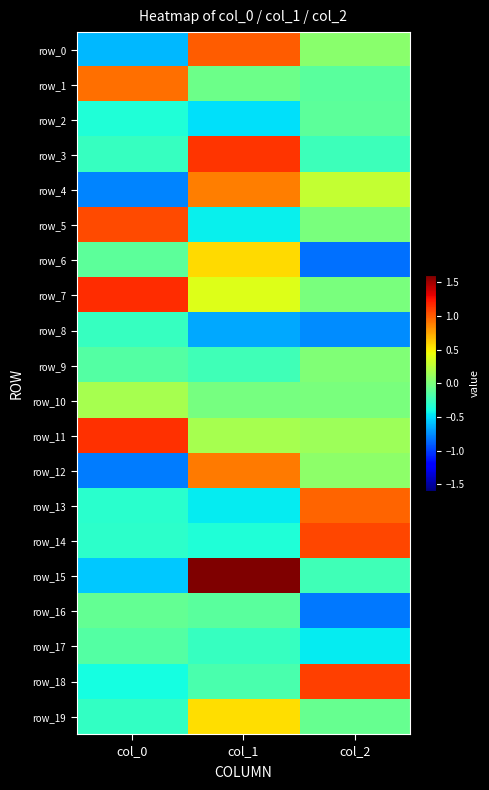

Rank the series by their maximum value, from lowest to highest.

row_8, row_17, row_2, row_16, row_9, row_10, row_19, row_6, row_4, row_12, row_1, row_13, row_0, row_5, row_14, row_18, row_3, row_11, row_7, row_15